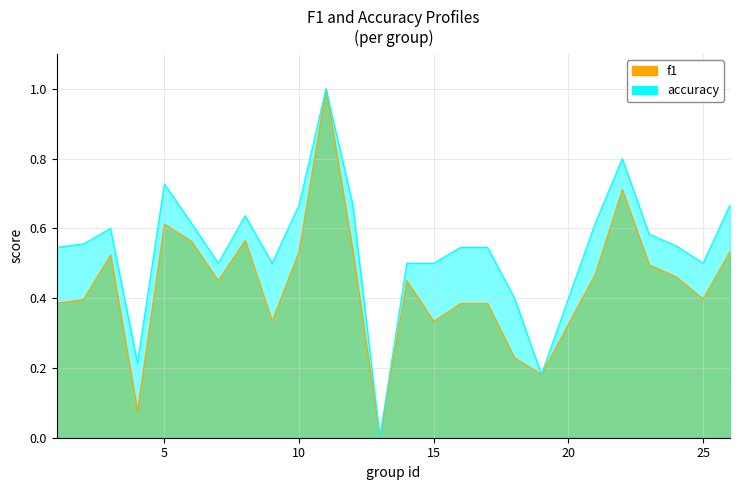

Is it true that accuracy equals 0.5 at 17?

True